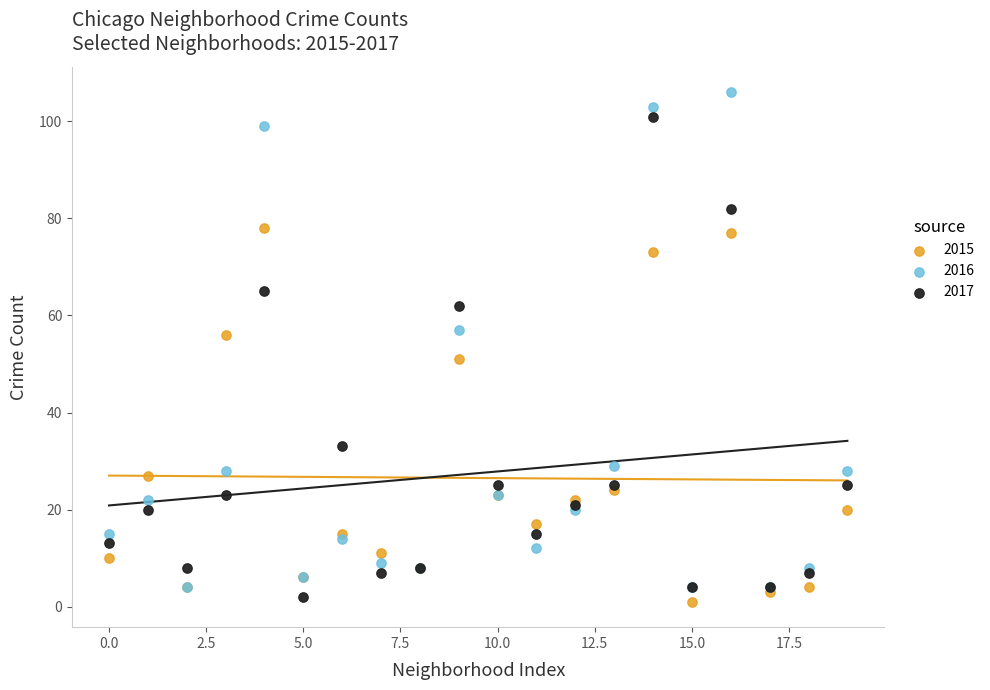

What are all the series names shown in the legend?

2015, 2016, 2017